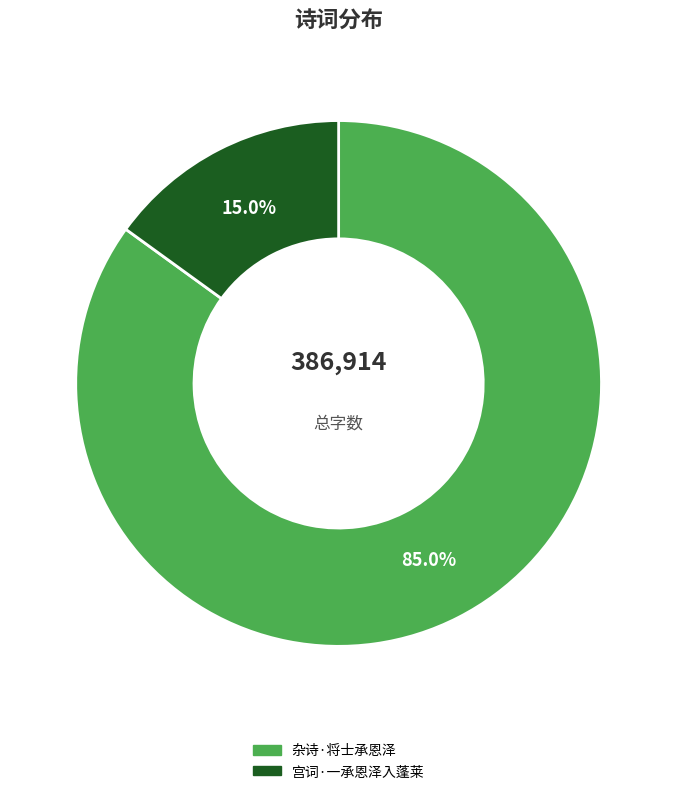

Rank the categories by value from highest to lowest.

杂诗·将士承恩泽, 宫词·一承恩泽入蓬莱